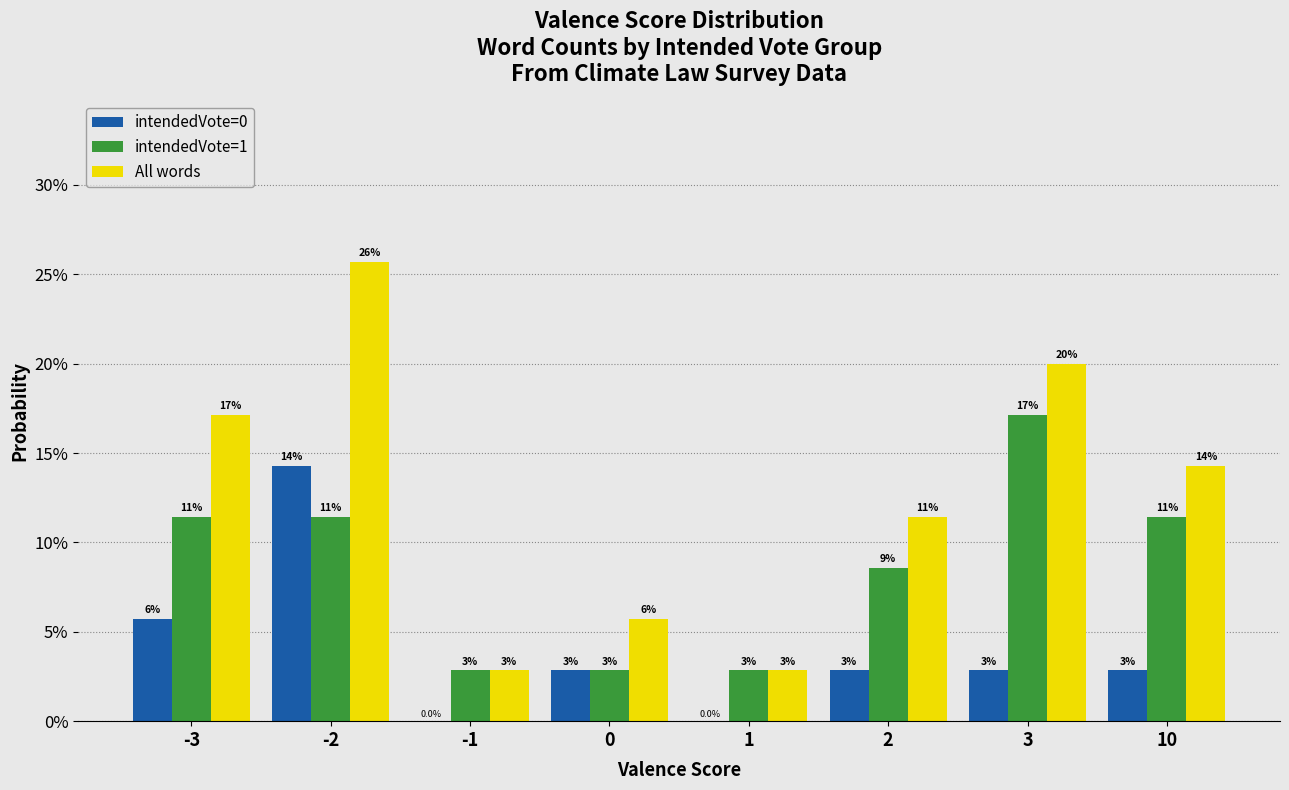

What value does the intendedVote=1 series have at 2?

0.1